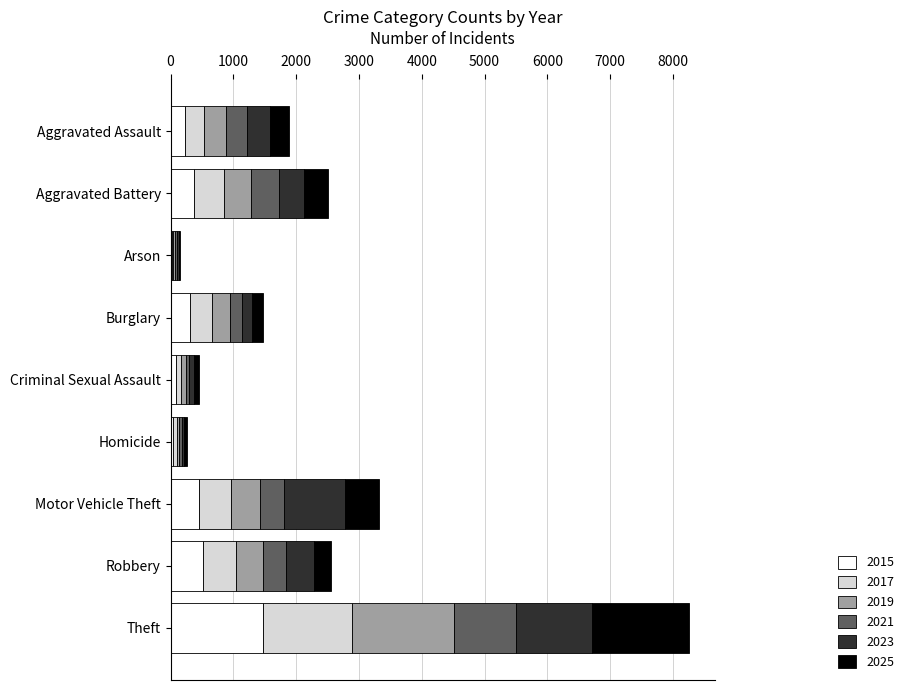

At which category is the sum across all series the highest?

Theft